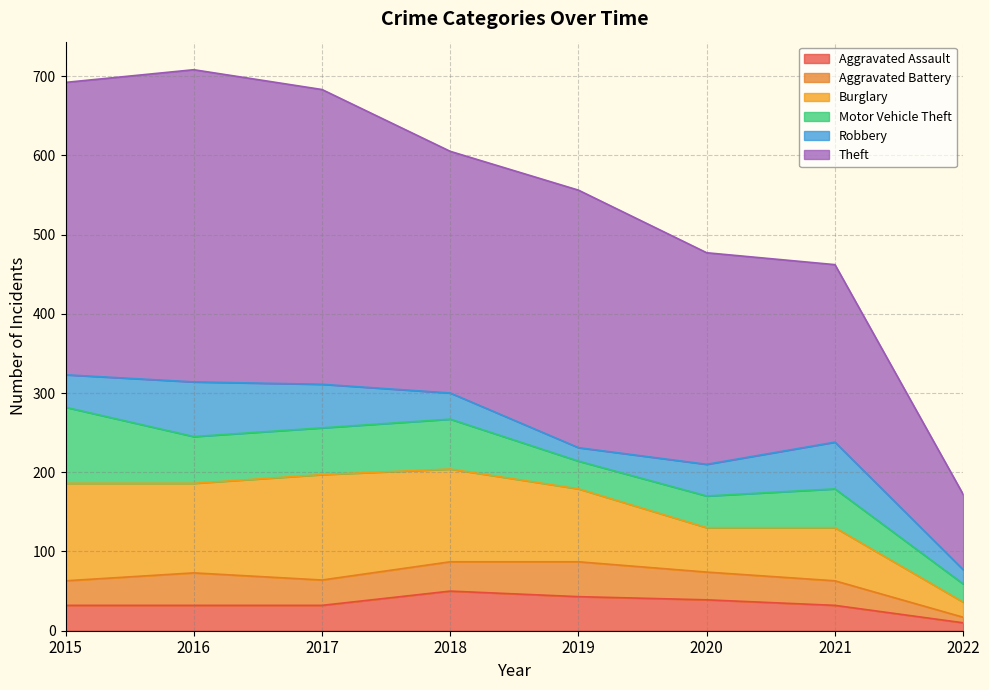

How many interior local peaks does the Aggravated Assault series have?

1